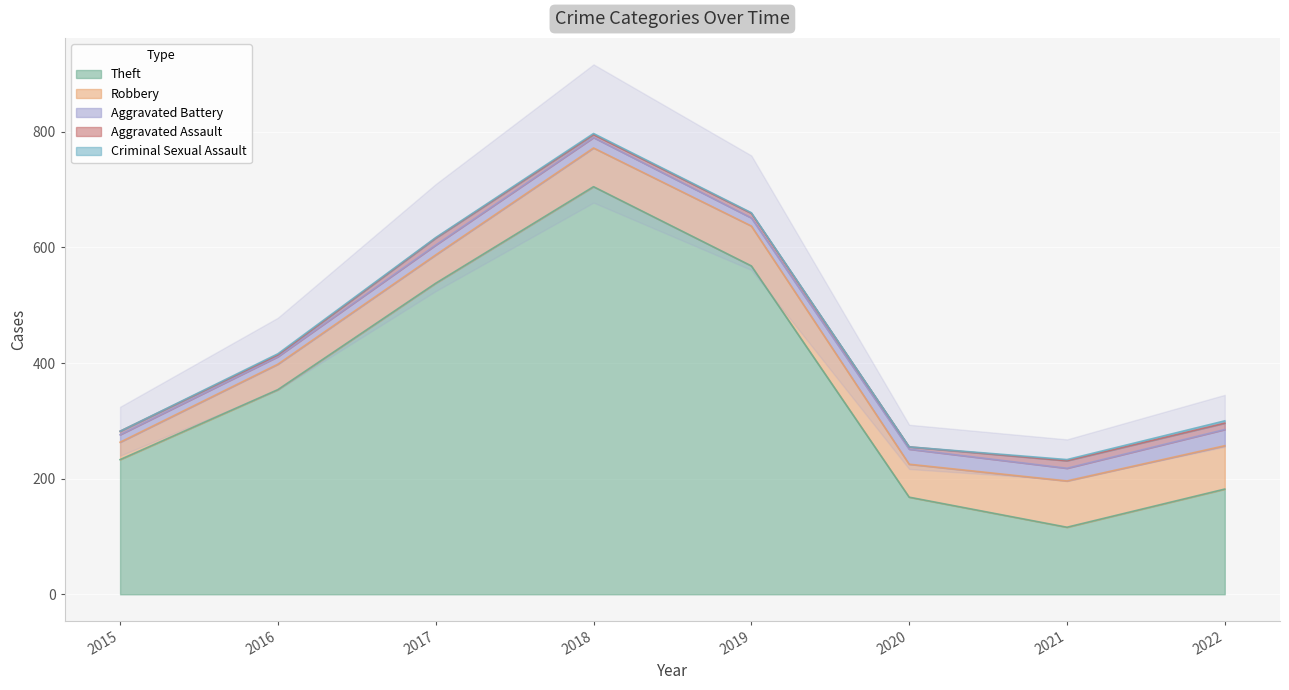

True or false: Criminal Sexual Assault and Aggravated Battery intersect in this chart.

False